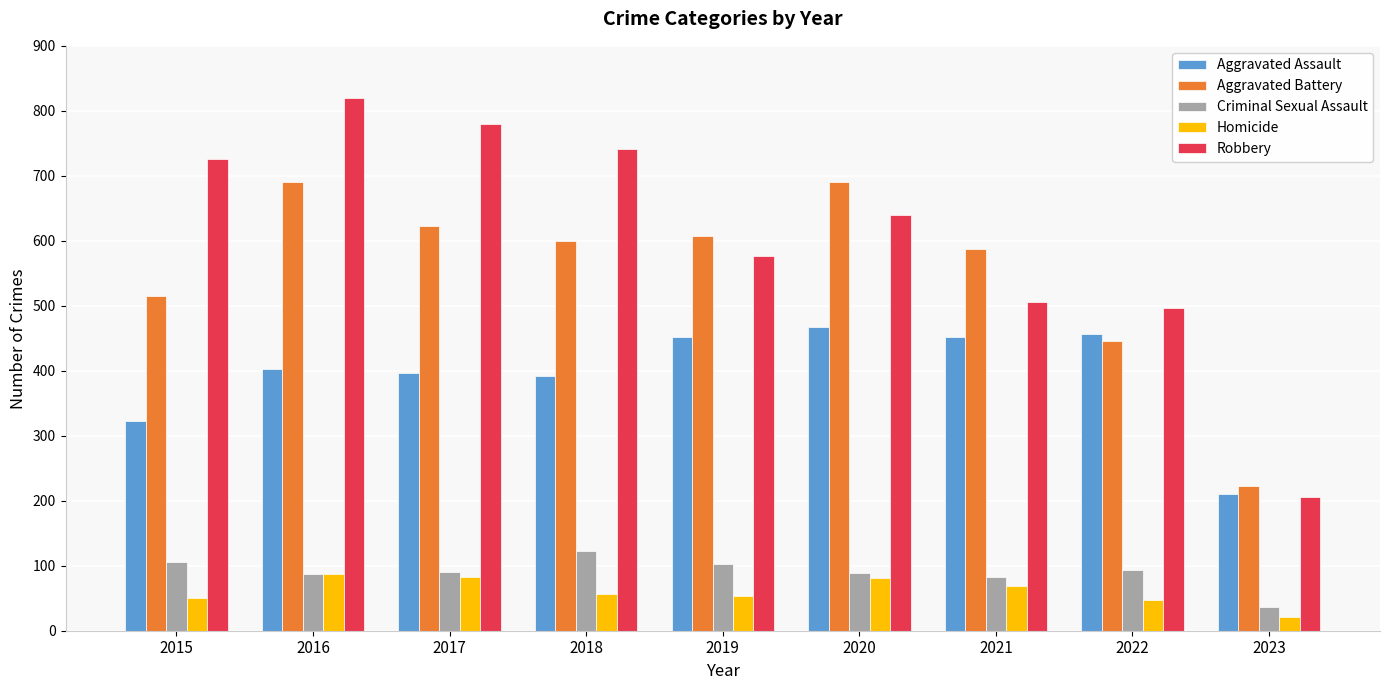

The value of Aggravated Battery at 2018 is 131. True or false?

False